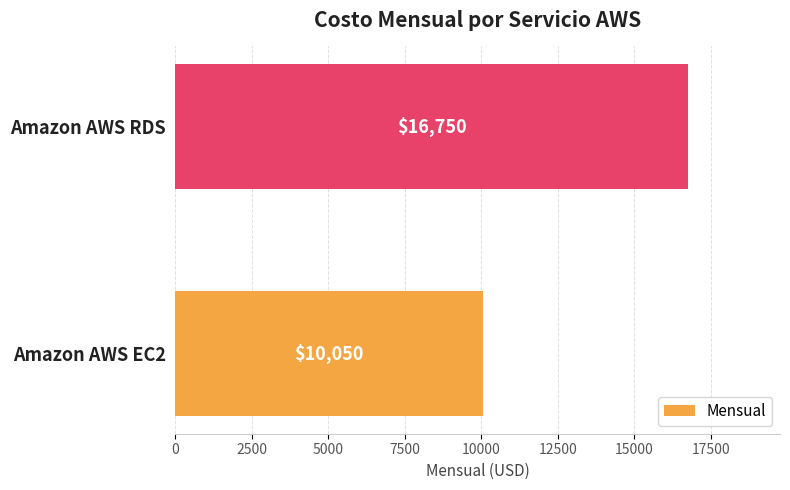

What is the sum of all values?

26800